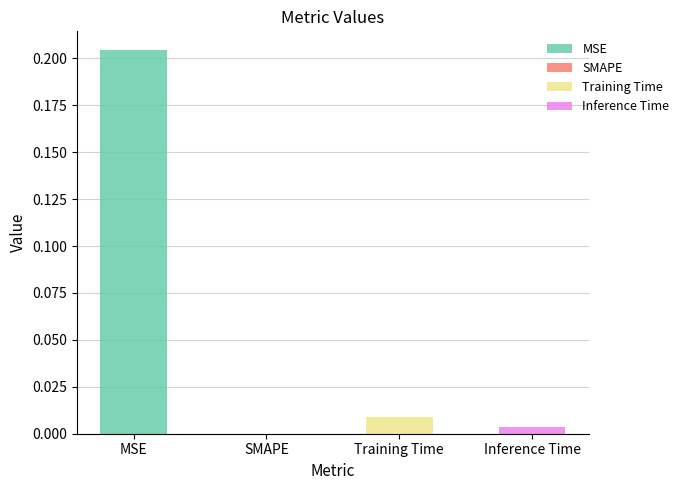

Count the number of categories in the chart.

4